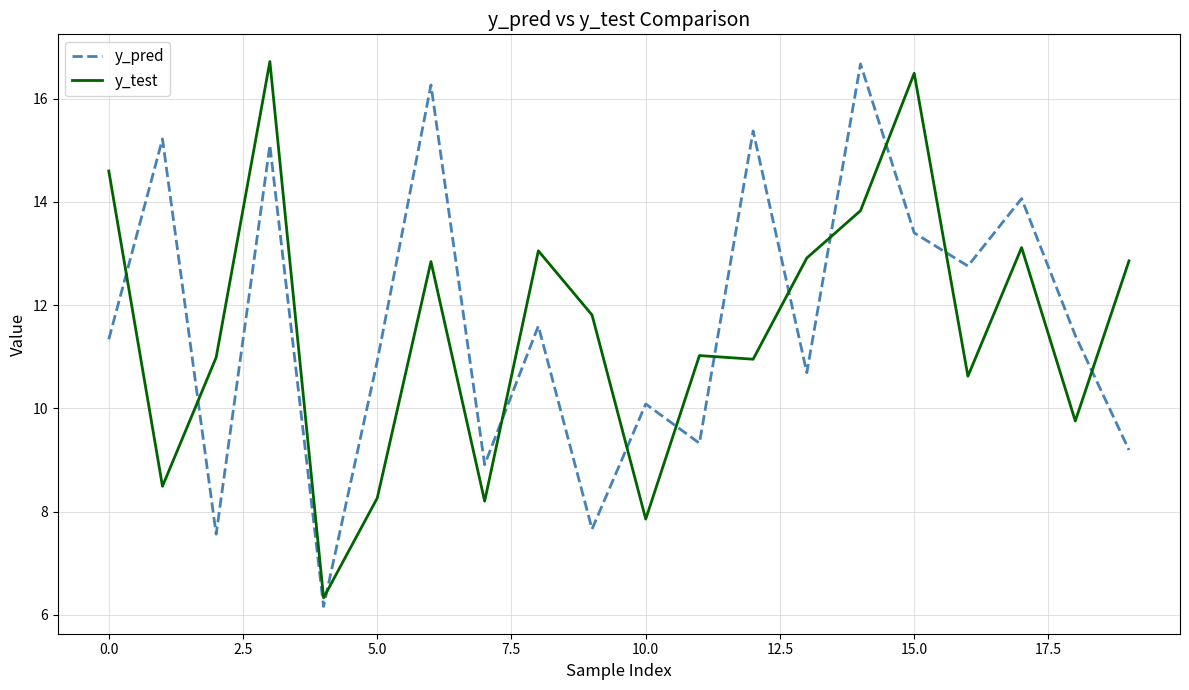

What is the difference between the maximum and minimum values in the y_pred series?

10.5